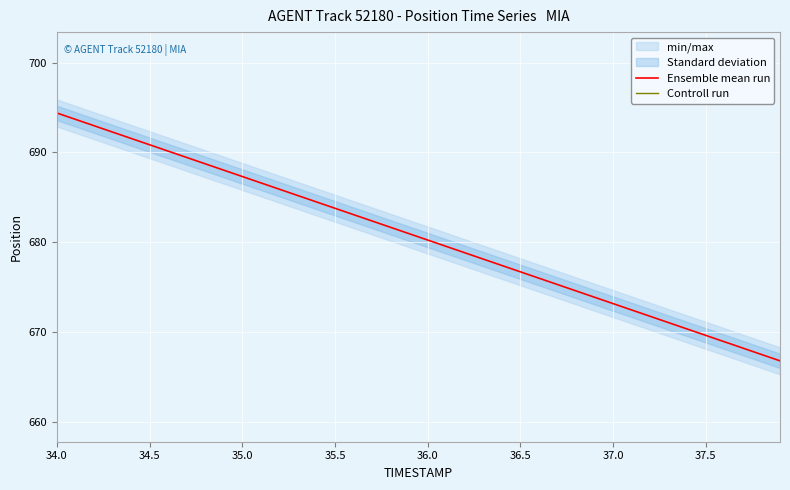

True or false: Controll run and Ensemble mean run intersect in this chart.

False